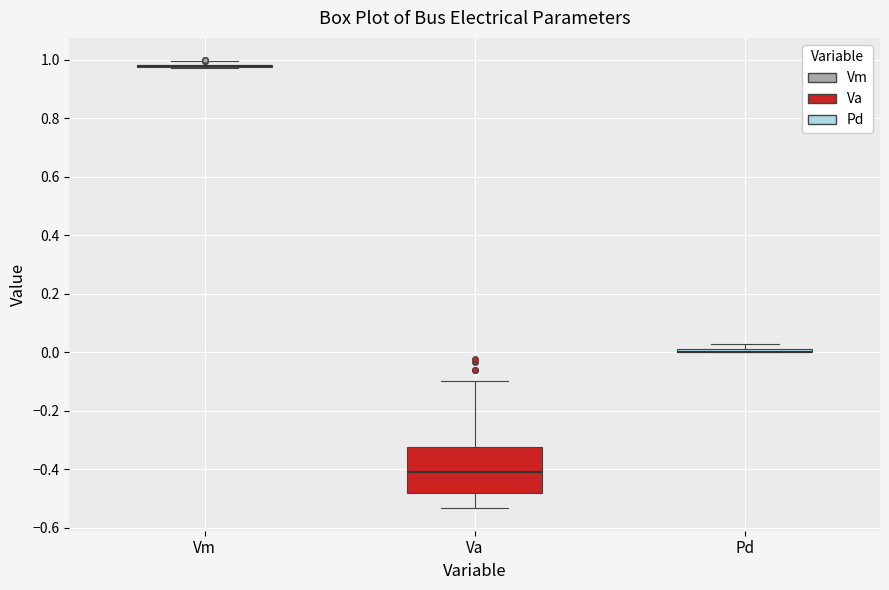

Where is the lower edge of the box for Pd on the y-axis? The values are not printed on the chart, so give them approximately, as read against the axis.

0.00